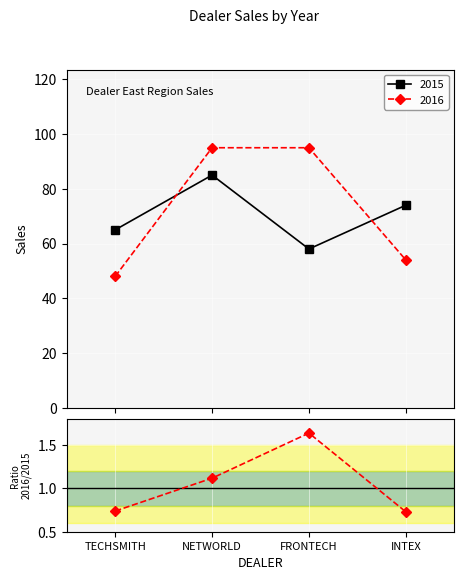

The chart shows a value of 0.2 at NETWORLD. True or false?

False